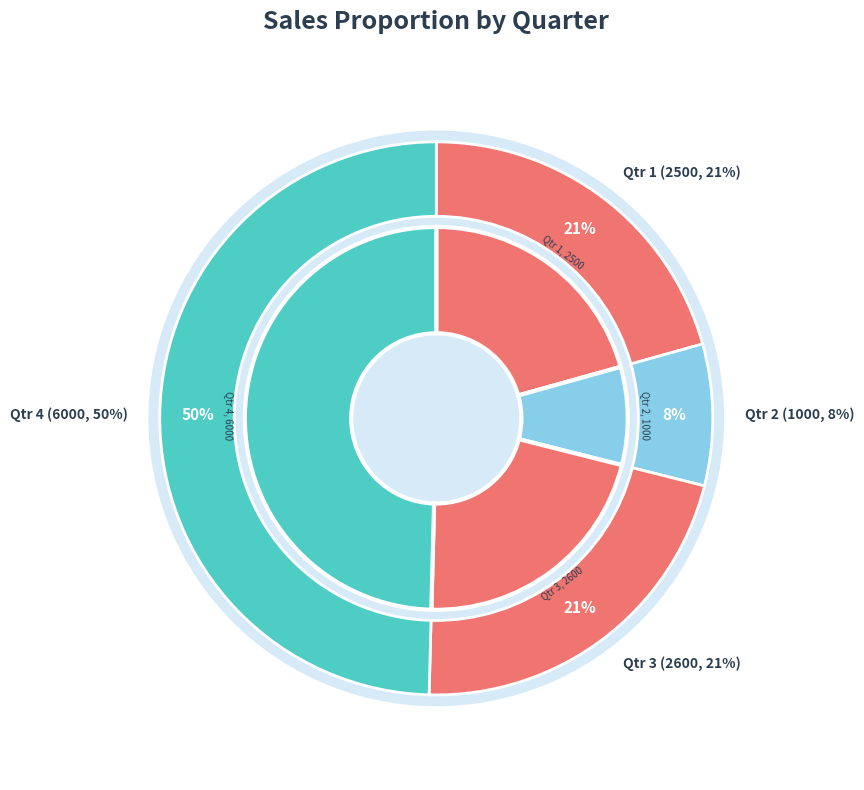

True or false: Qtr 2 accounts for 8% of the total.

True